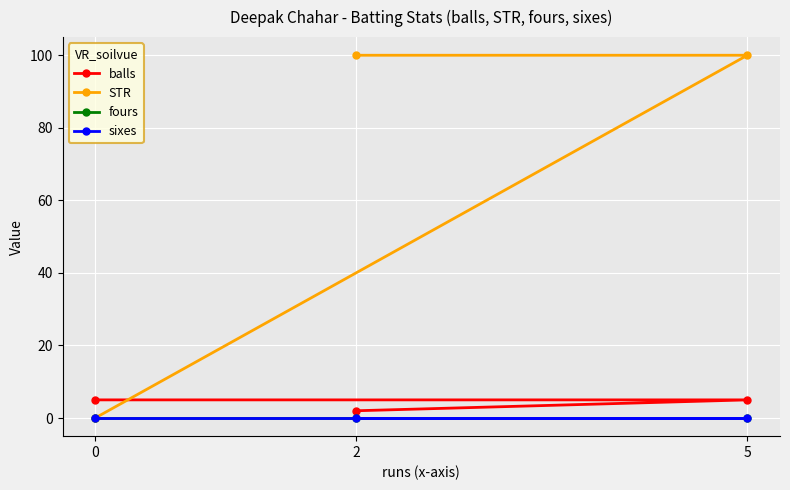

Which has a higher value, 5 or 0?

5